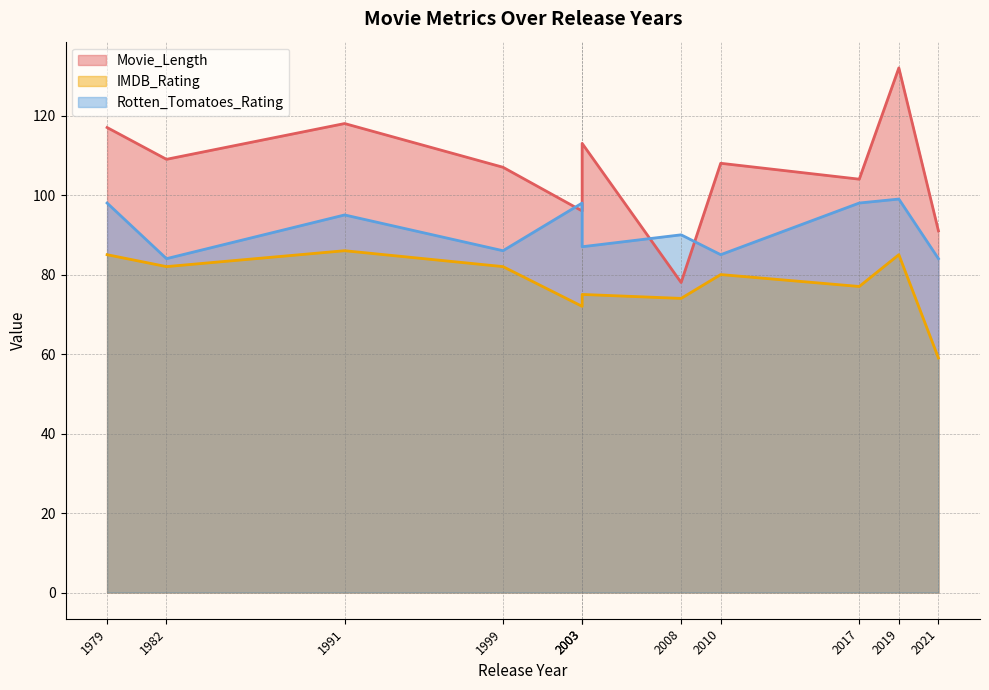

Rank the series by their average value, from highest to lowest.

Movie_Length, Rotten_Tomatoes_Rating, IMDB_Rating